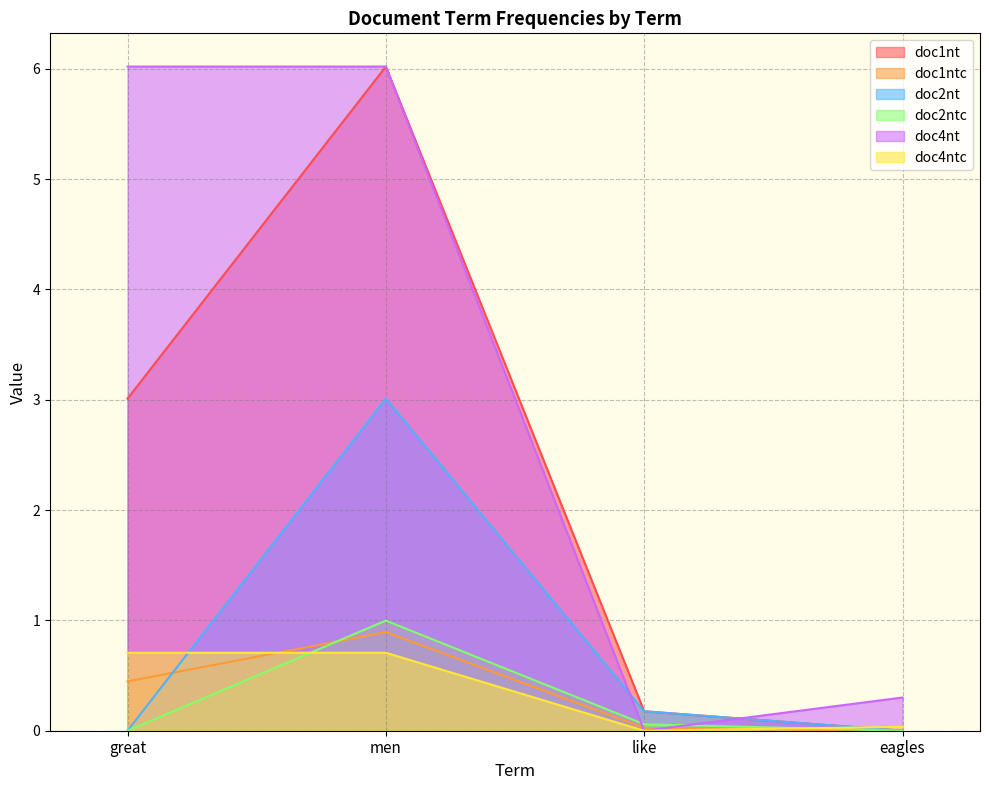

What is the maximum value shown in the chart?

6.0